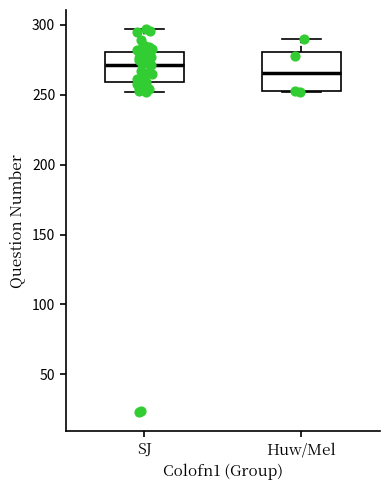

Which box is the tallest, from its lower edge to its upper edge?

Huw/Mel